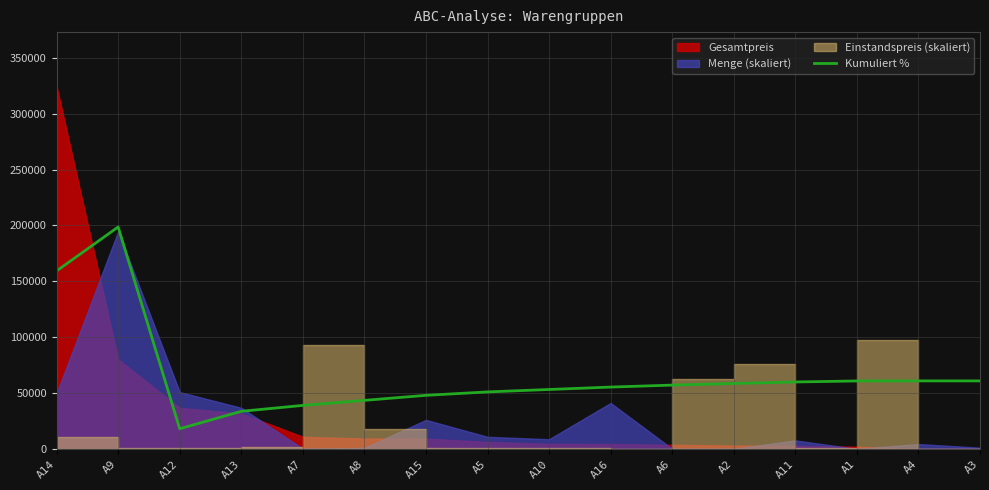

At which label does the data first exceed 57076?

A14